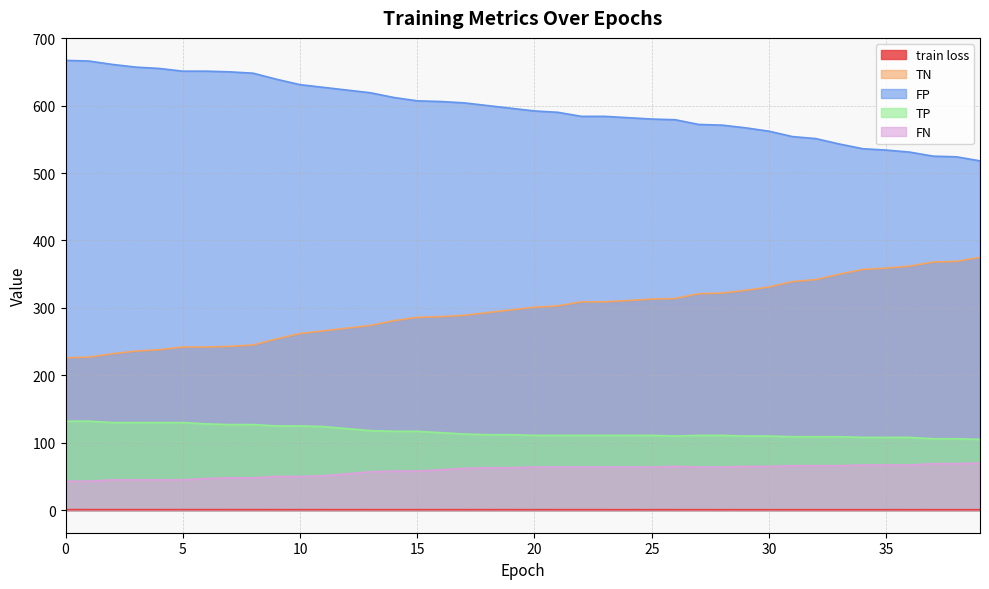

How many lines are shown in the chart?

5